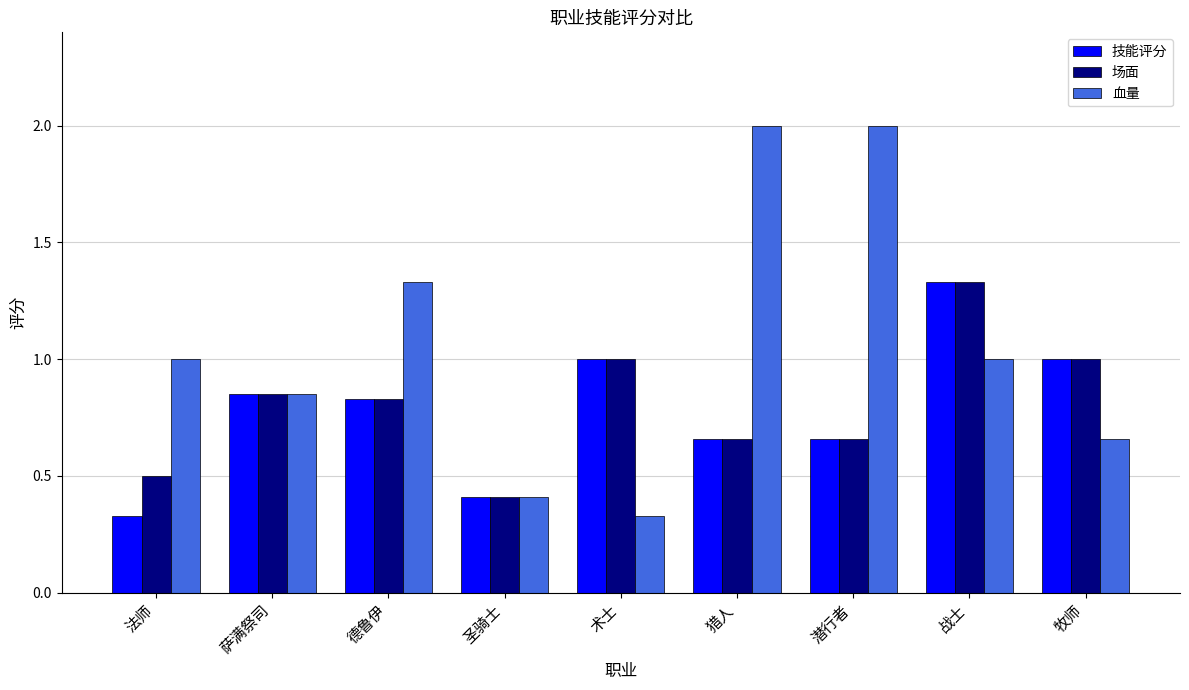

What are all the series names shown in the legend?

技能评分, 场面, 血量